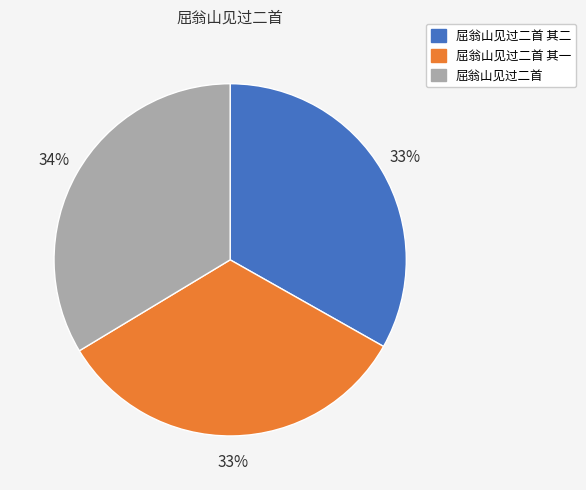

Is there any slice that represents more than half of the pie?

No